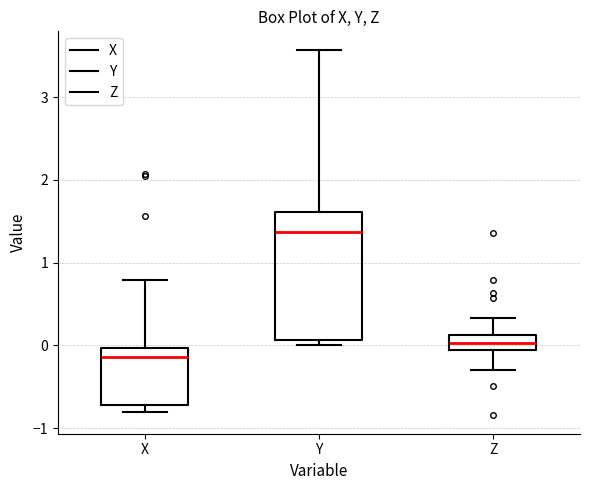

Comparing the boxes themselves (not the whiskers), which one is the tallest?

Y